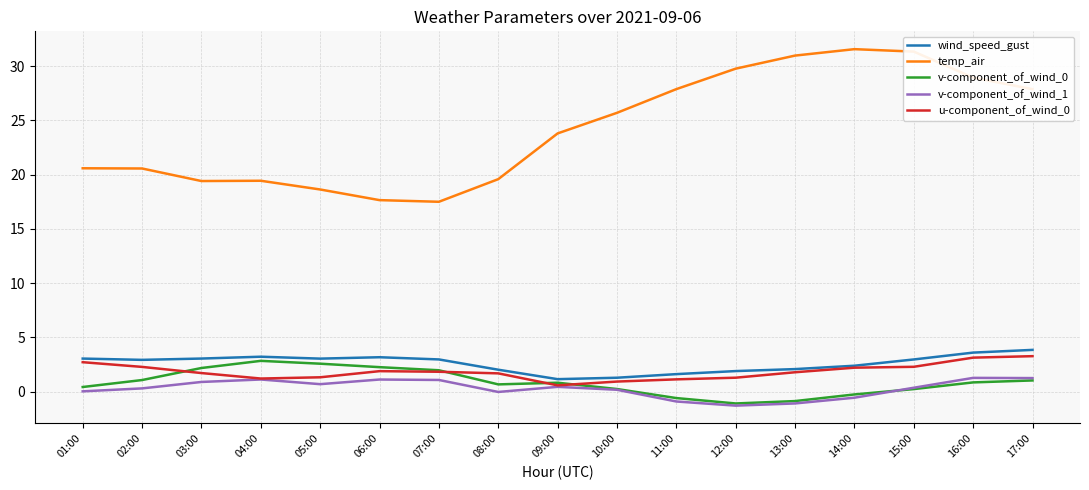

True or false: wind_speed_gust and v-component_of_wind_1 cross at least once.

False